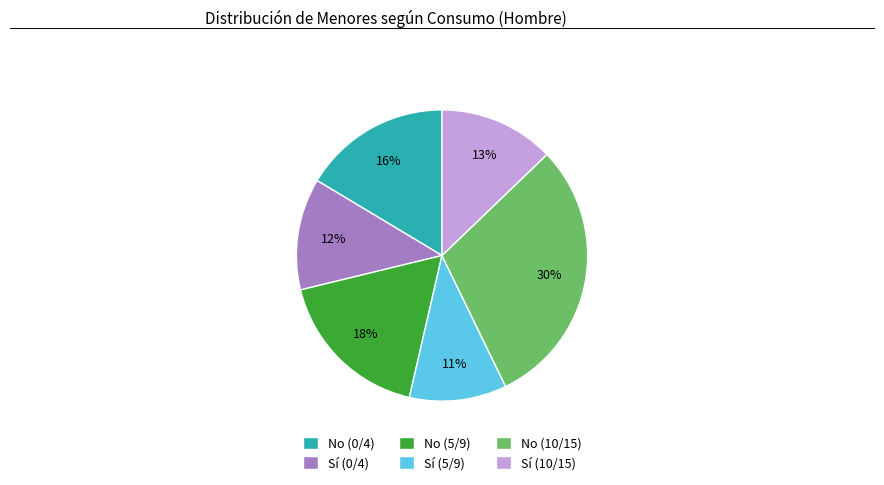

Approximately how many times larger is the value at No (0/4) compared to Sí (5/9)?

1.5